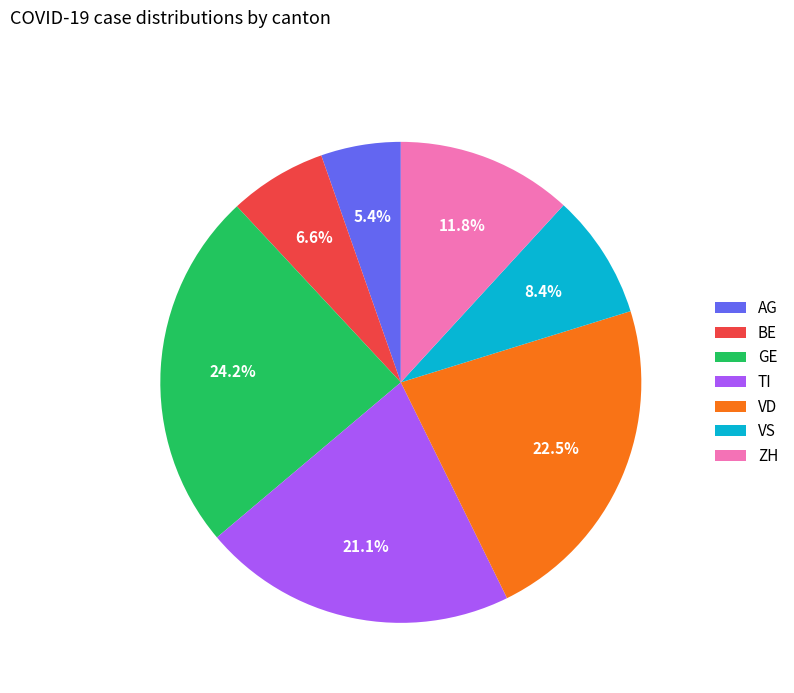

What percentage is NOT represented by GE?

75.8%